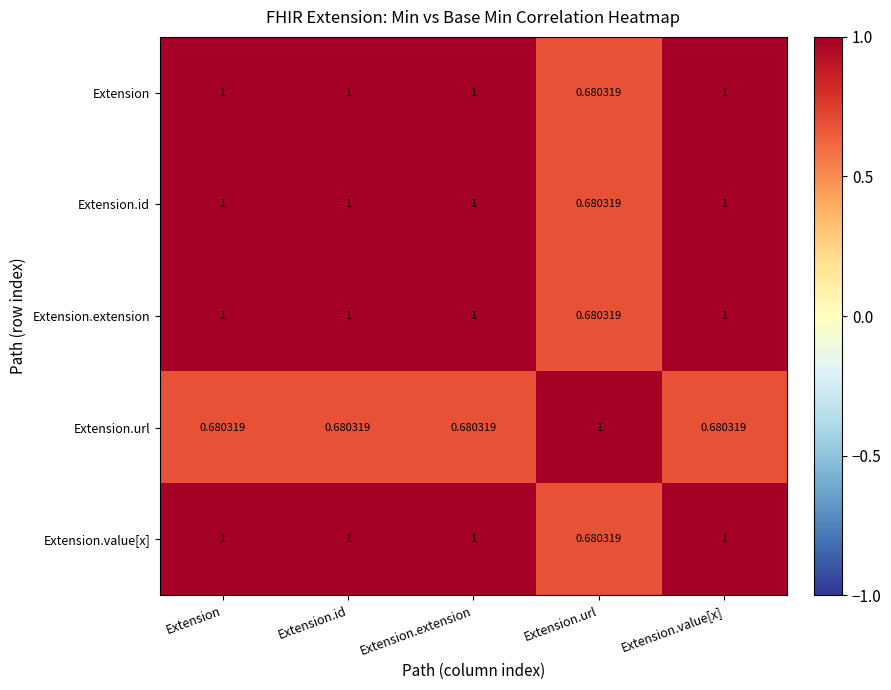

Count the number of data series in this chart.

5